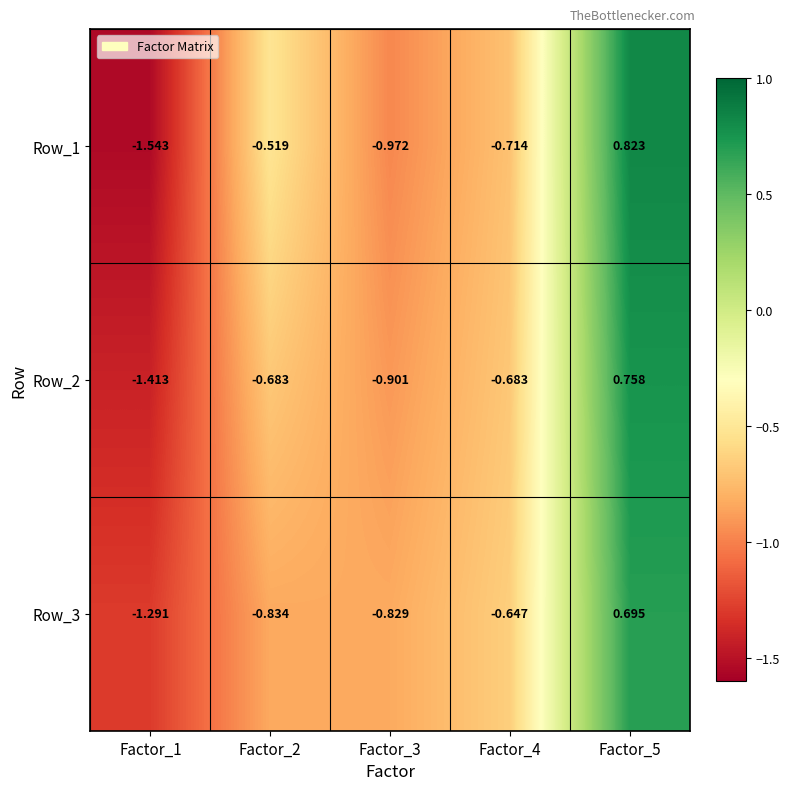

Which series has the largest total across all categories?

Row_3